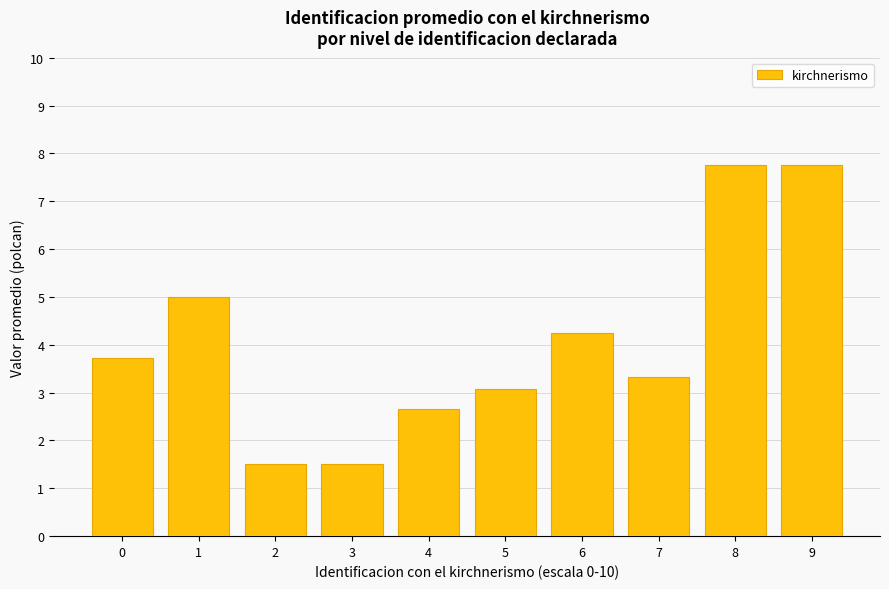

How many series are shown in this chart?

1